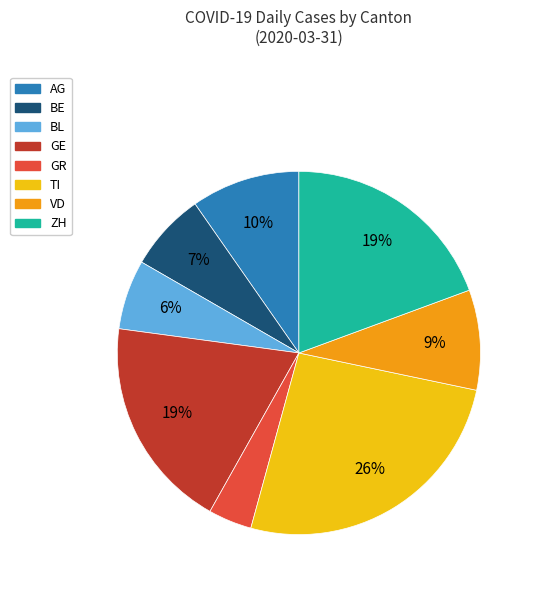

Does any single category account for the majority?

No